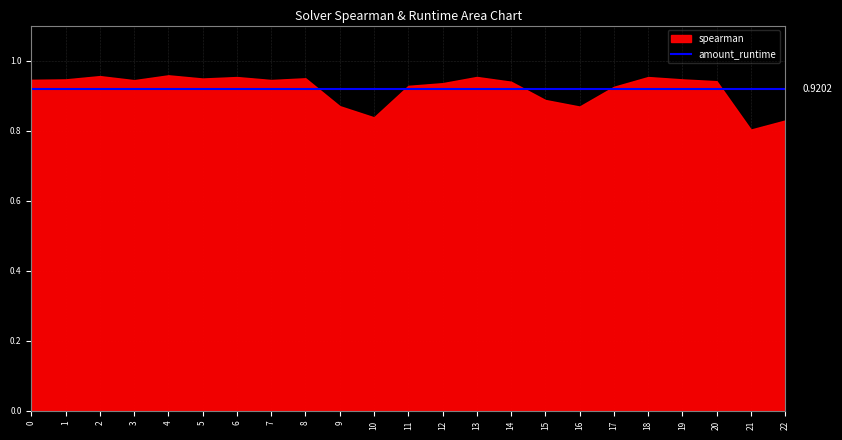

At which label is spearman closest to 0?

21